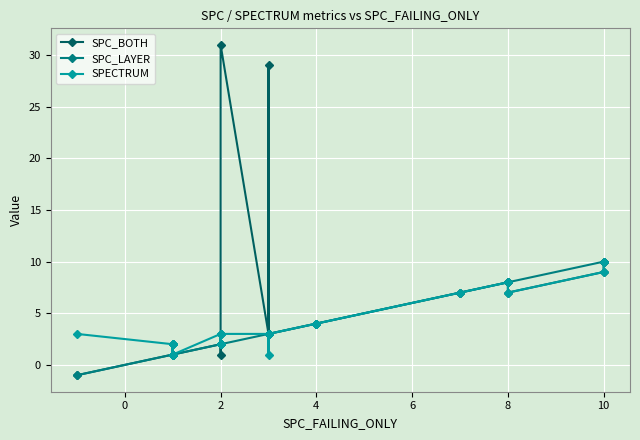

What is the maximum value shown in the chart?

31